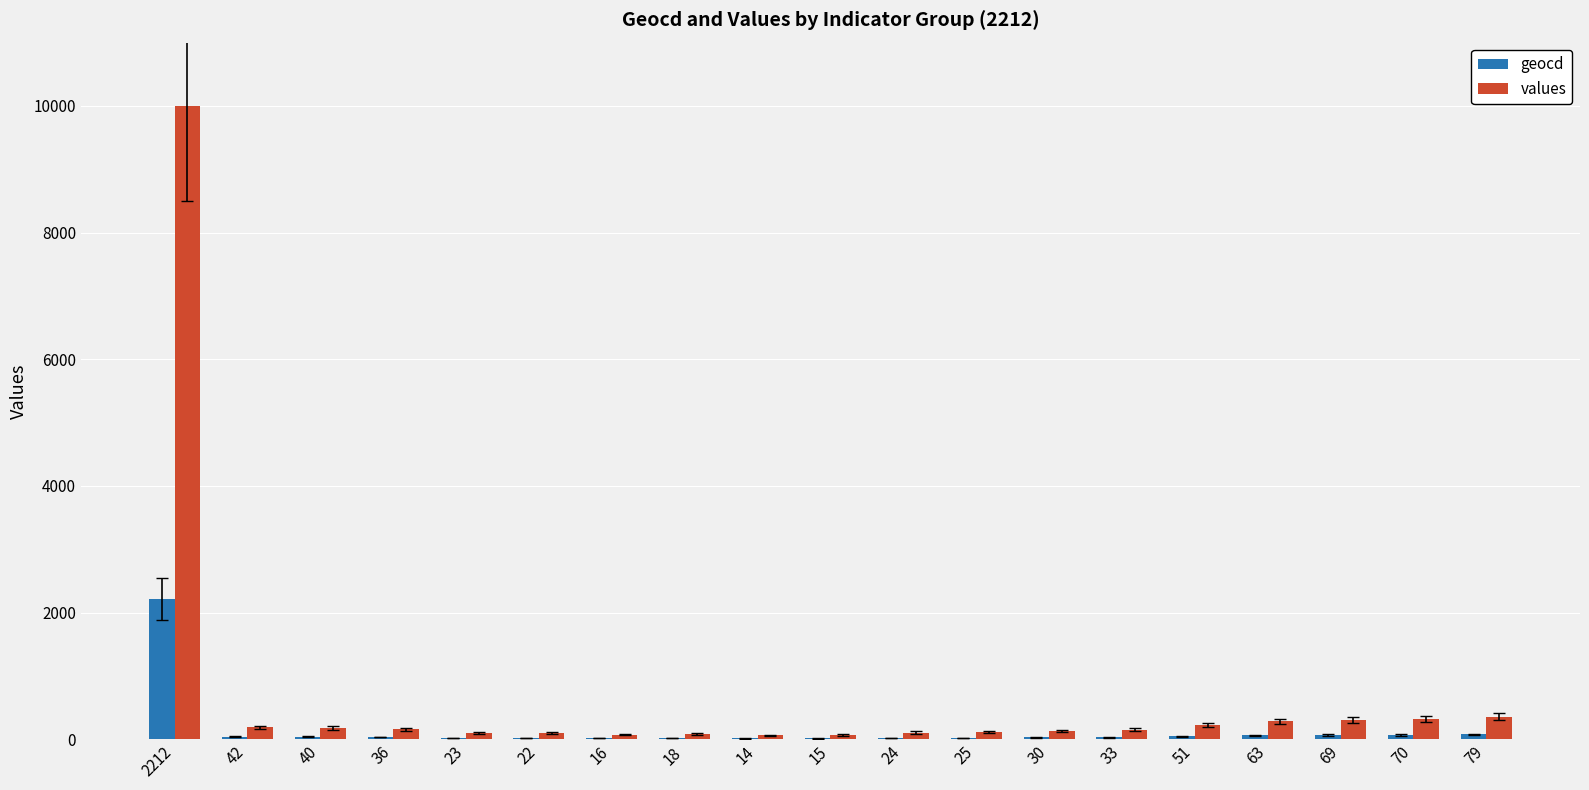

True or false: values has a value of 180 at 40.

True